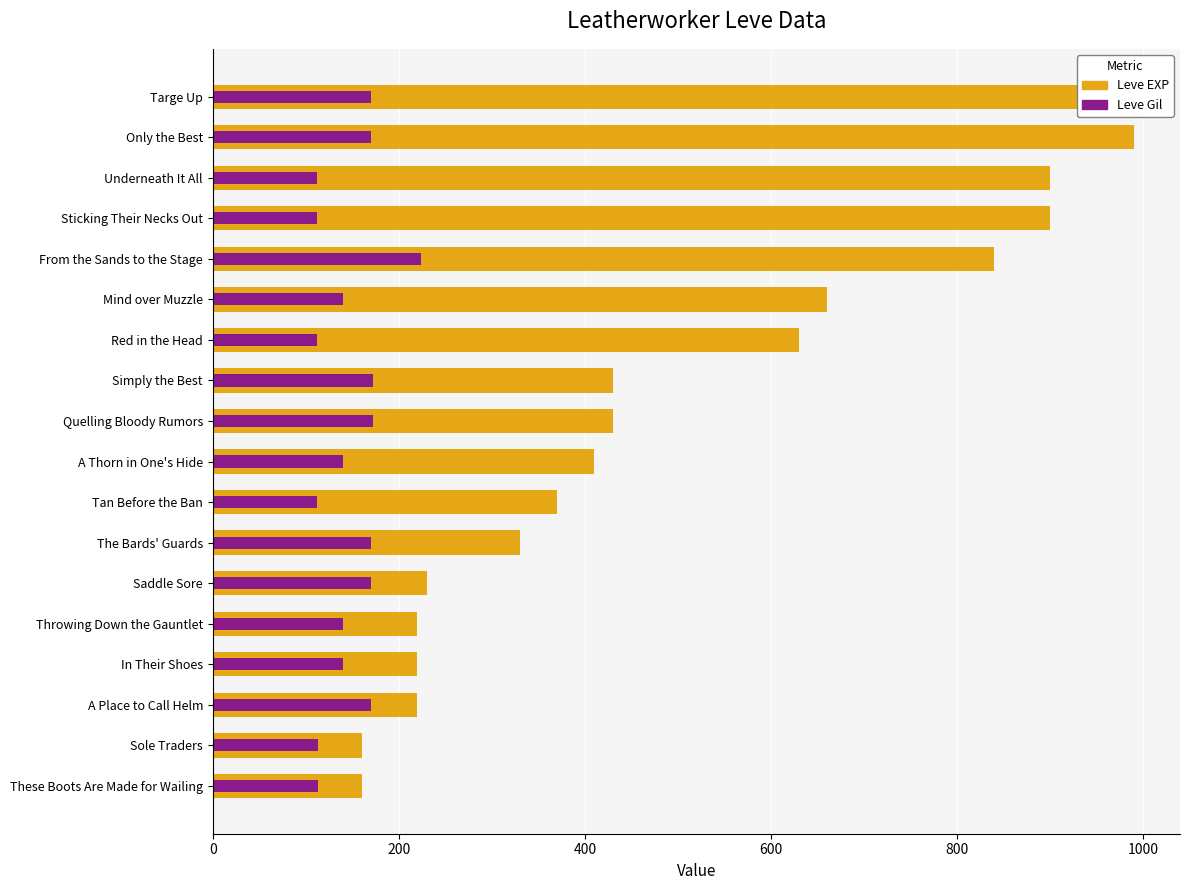

At how many categories does at least one series exceed 174?

16